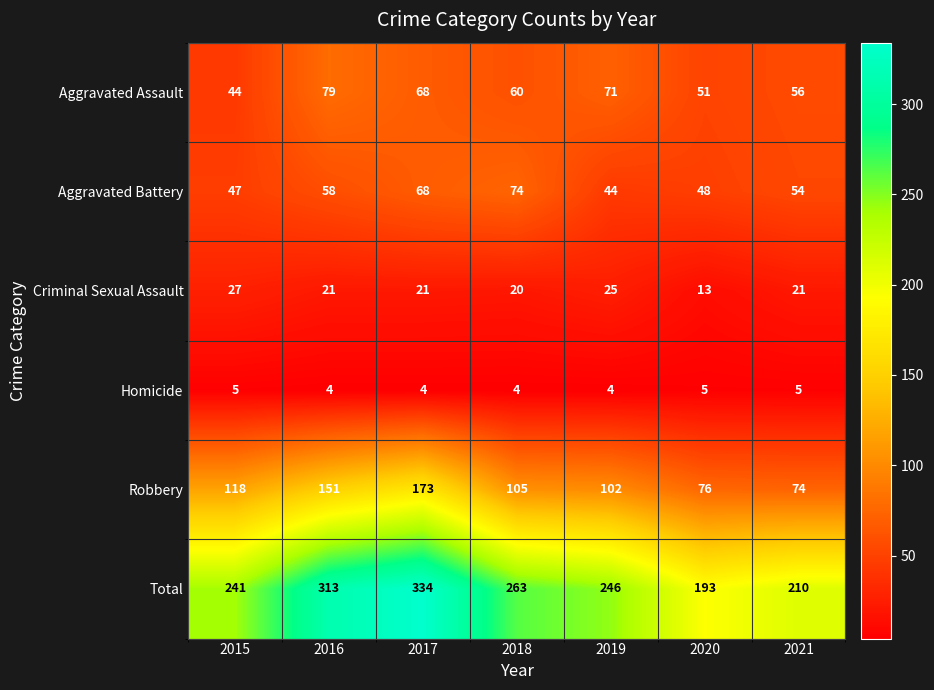

Which series changed the most between 2015 and 2021?

Robbery